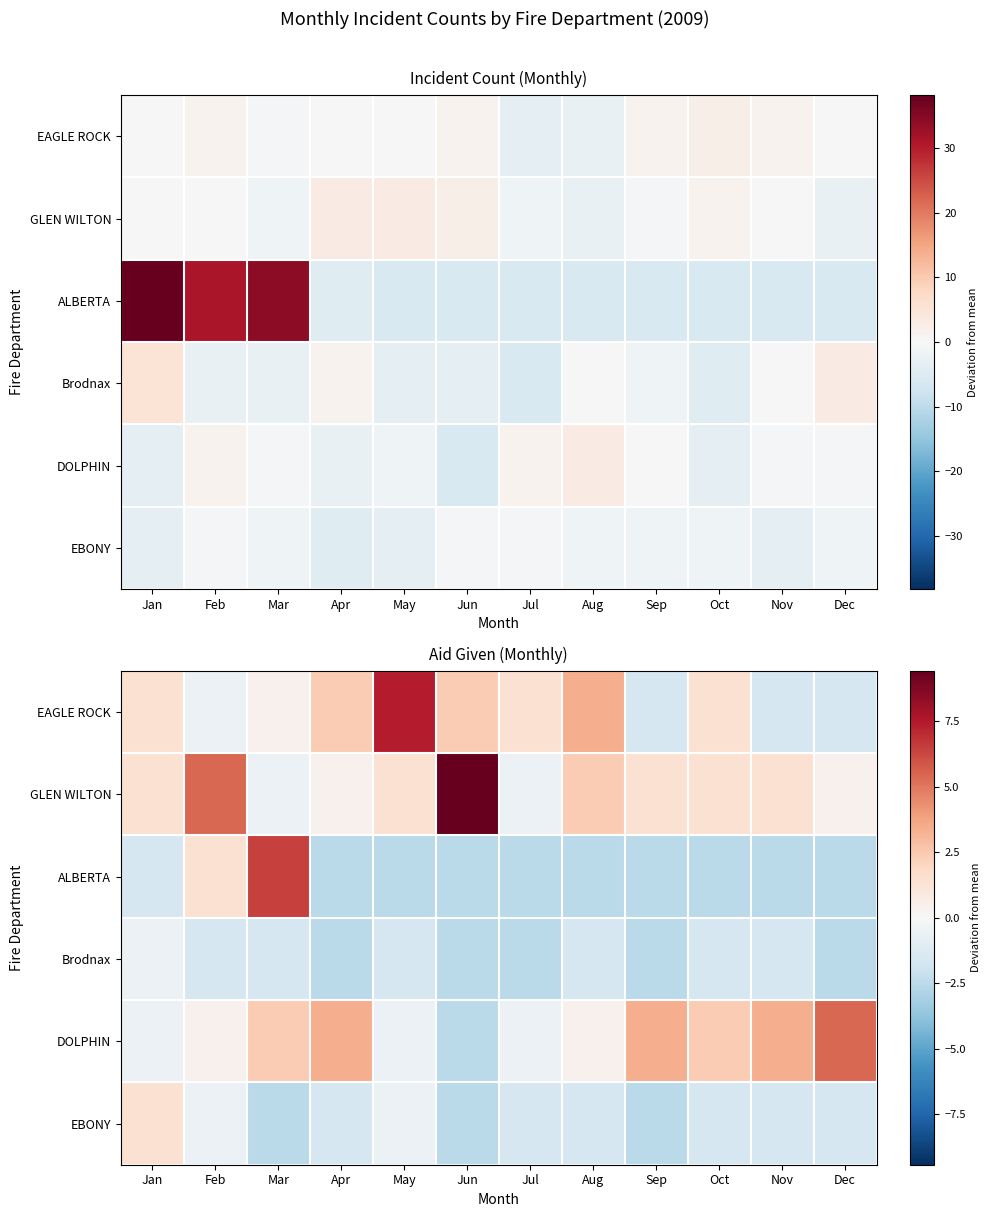

At which category does the chart reach its minimum across all series?

Apr